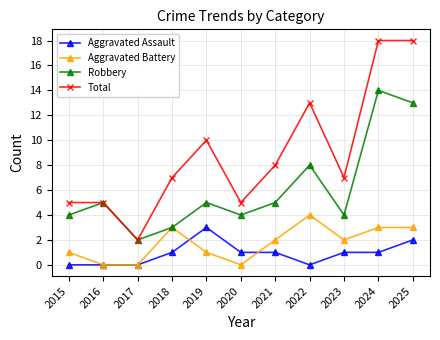

At how many categories does at least one series exceed 14?

2